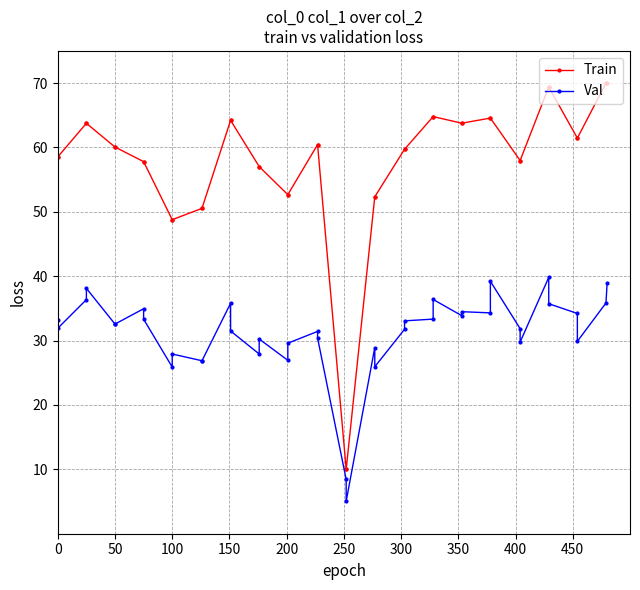

How many values in the Train series are below 60?

20